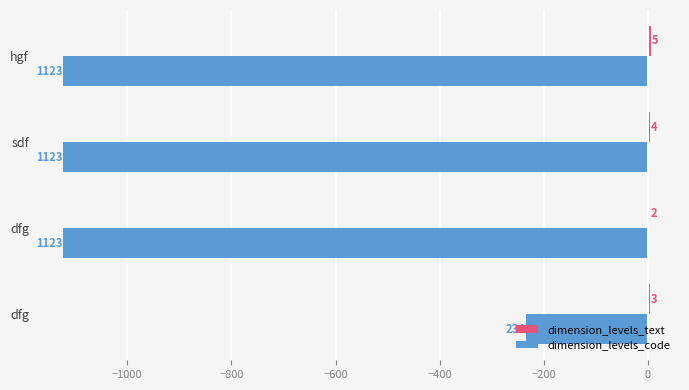

What is the value of the dimension_levels_code bar at the 2nd from the left?

-1123